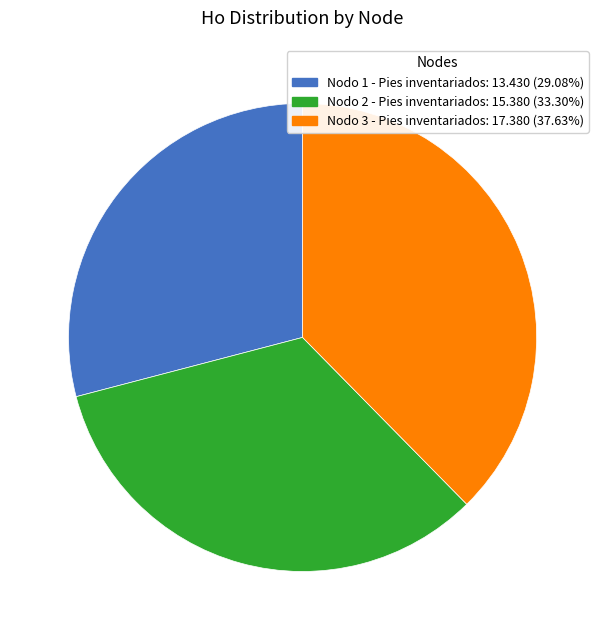

What is the ratio of the value at Nodo 3 - Pies inventariados to the value at Nodo 1 - Pies inventariados?

1.3